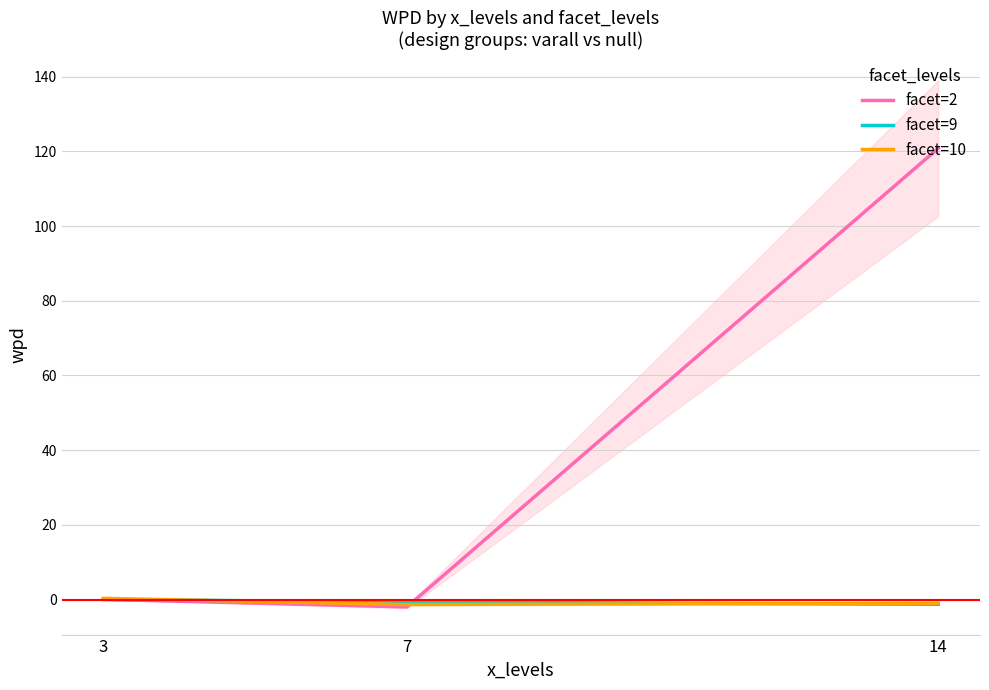

The value of facet=9 at 3 is 0.1. True or false?

True